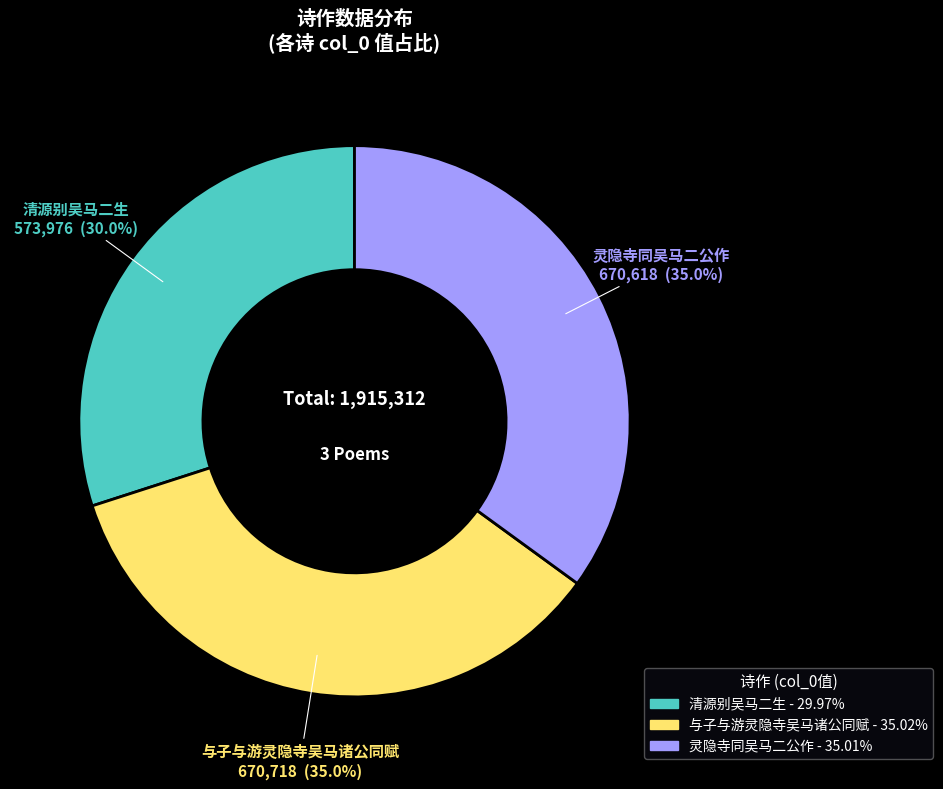

The 灵隐寺同吴马二公作 slice represents 43% of the pie. True or false?

False